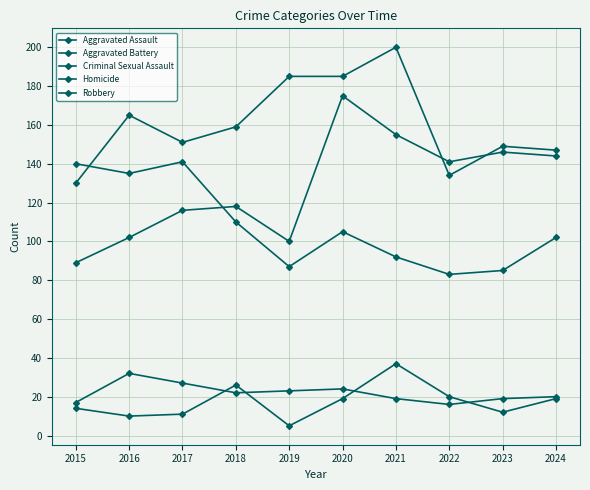

Is this an area chart (filled region under the line)?

No